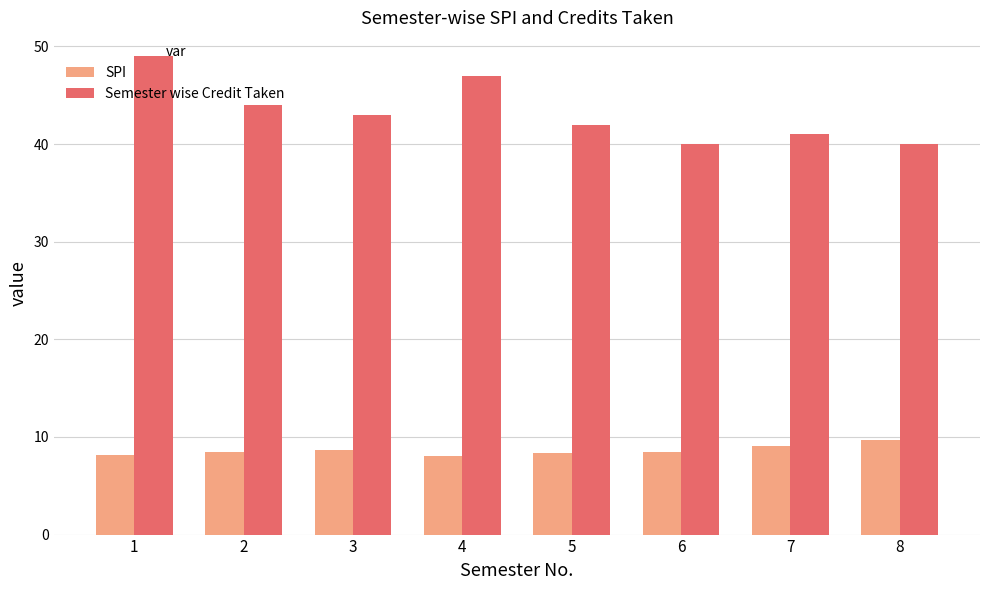

How many bars are there in each group?

2